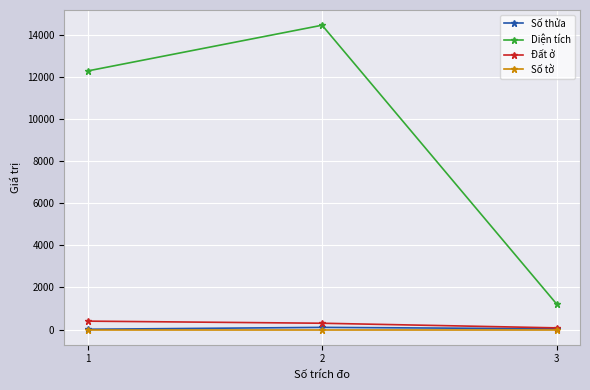

What is the value of the Diện tích point at the 2nd from the left?

14466.0